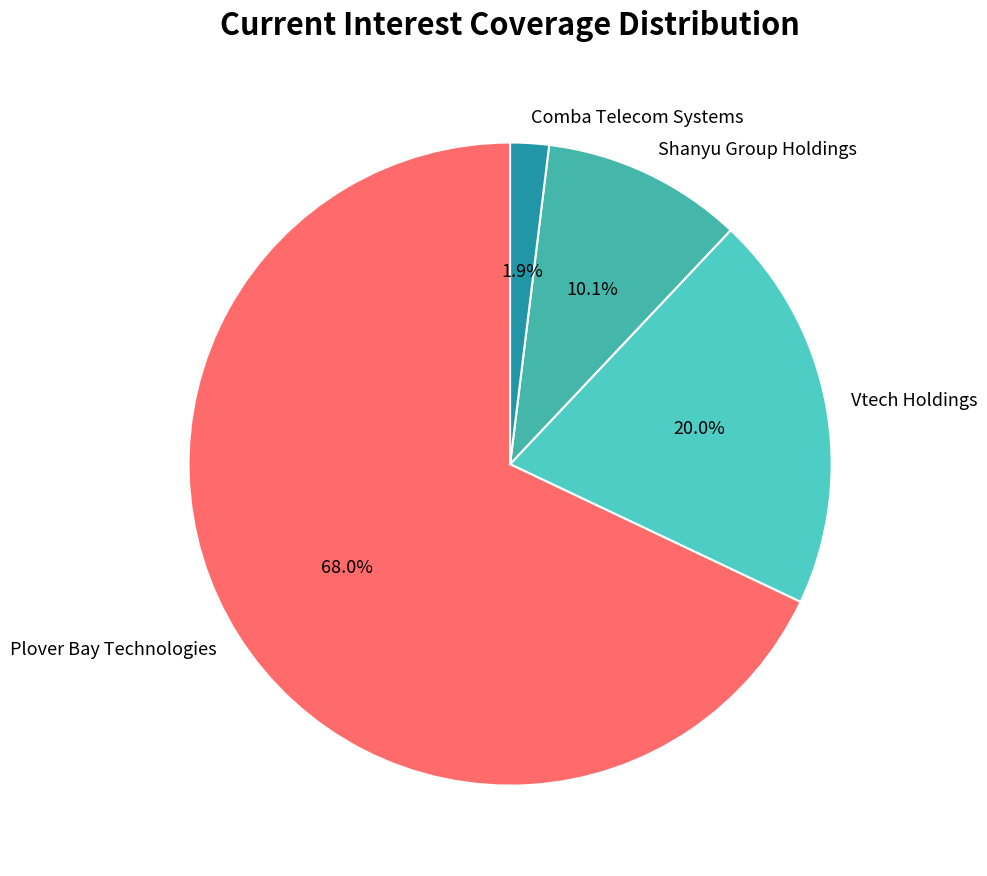

What is the largest slice in the pie chart?

Plover Bay Technologies